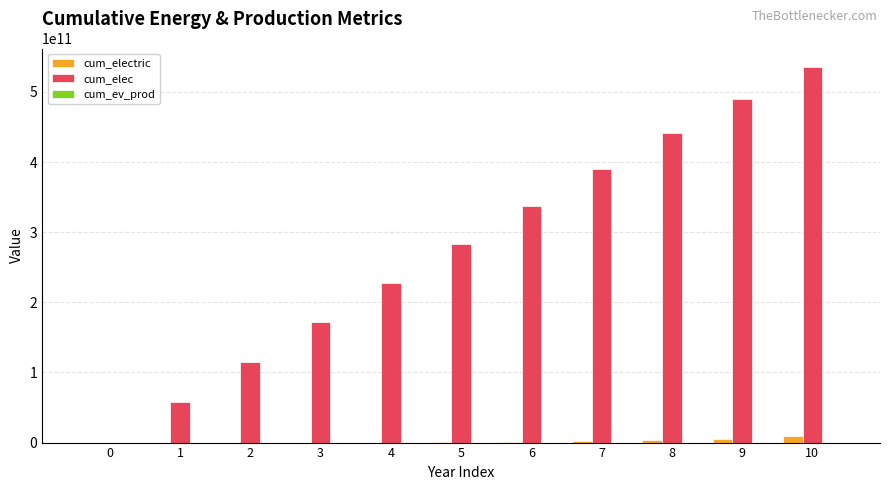

At which label does cum_elec reach its peak?

10